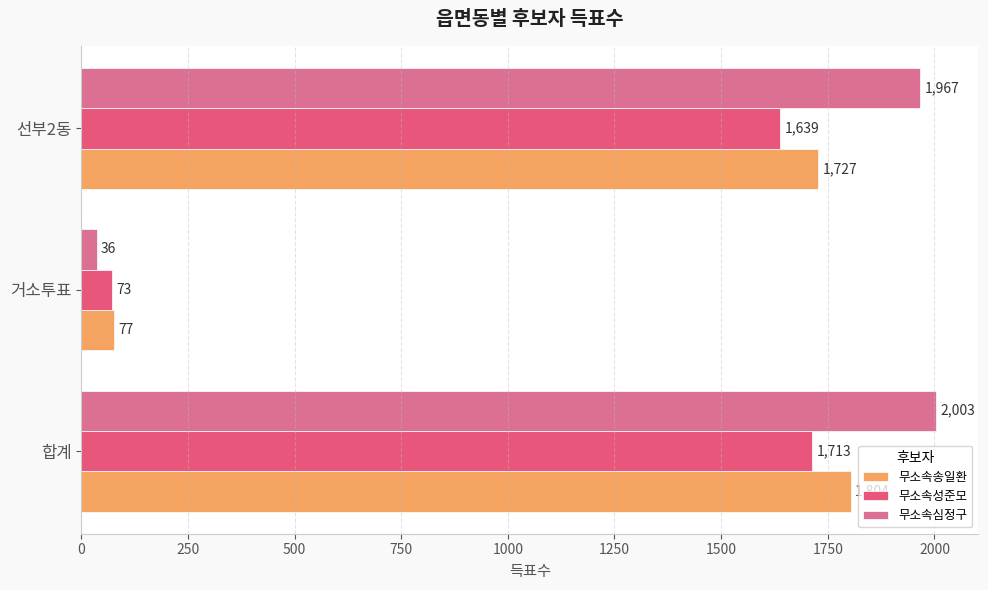

How many data points does each series have?

3